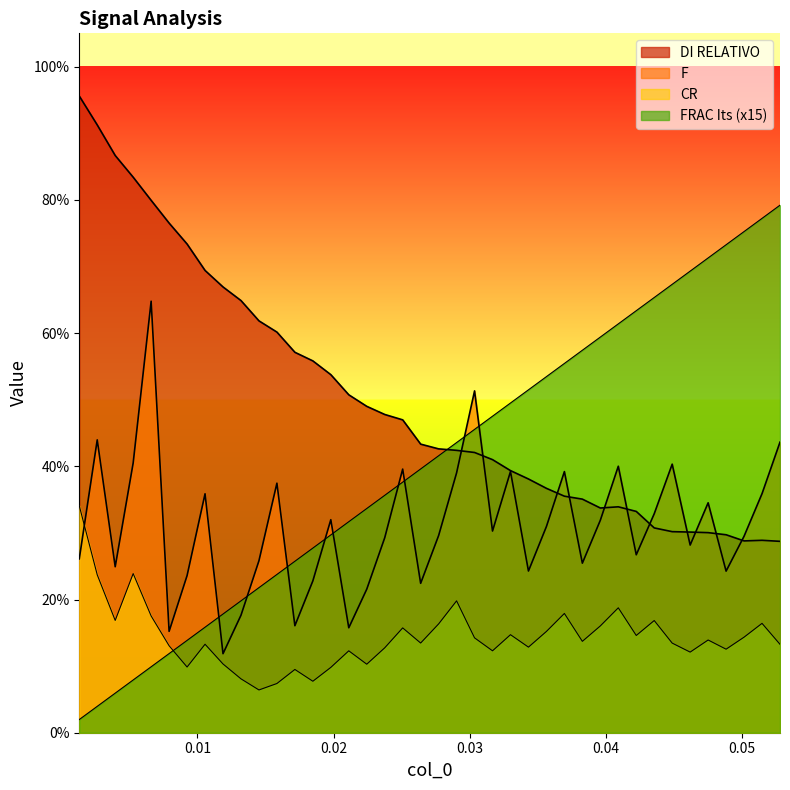

What is the spread (max minus min) of values at 0.02376?

0.4